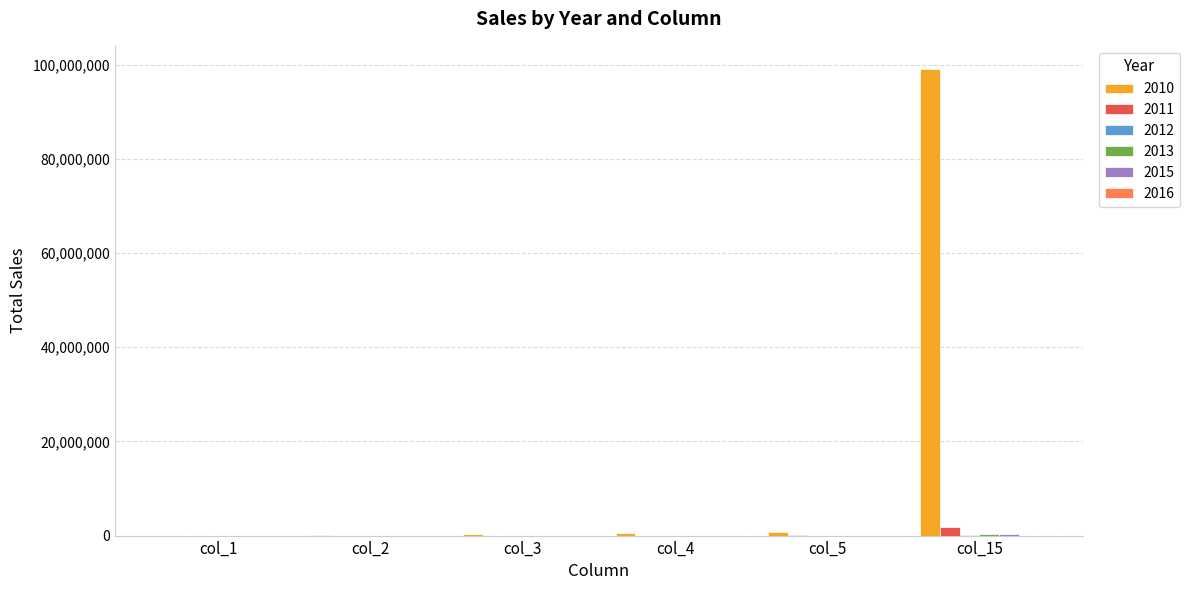

What is the highest value of the 2010 series?

99022630.5